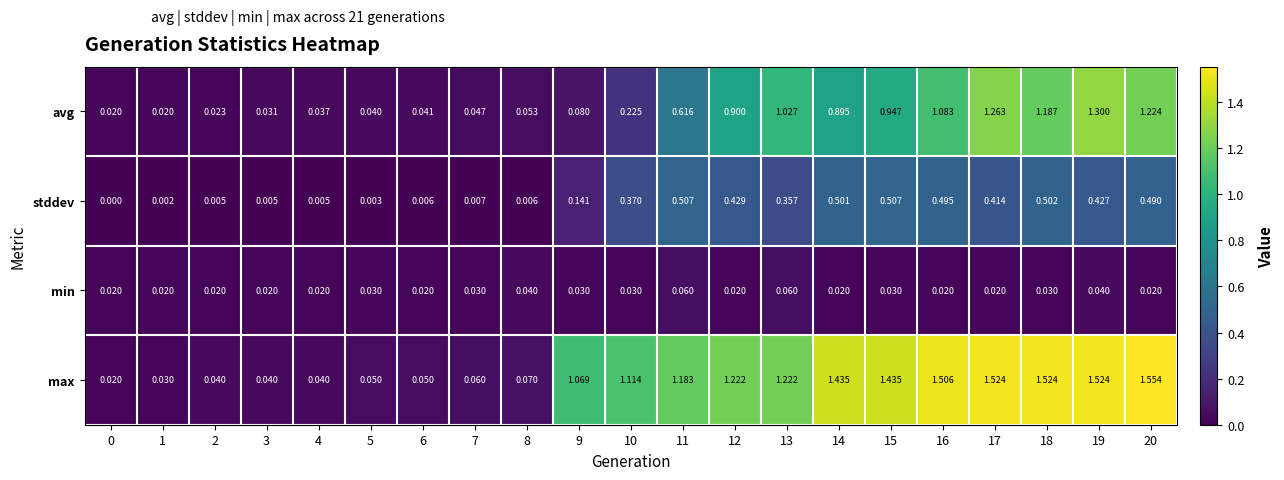

Which series has the widest spread of values?

max